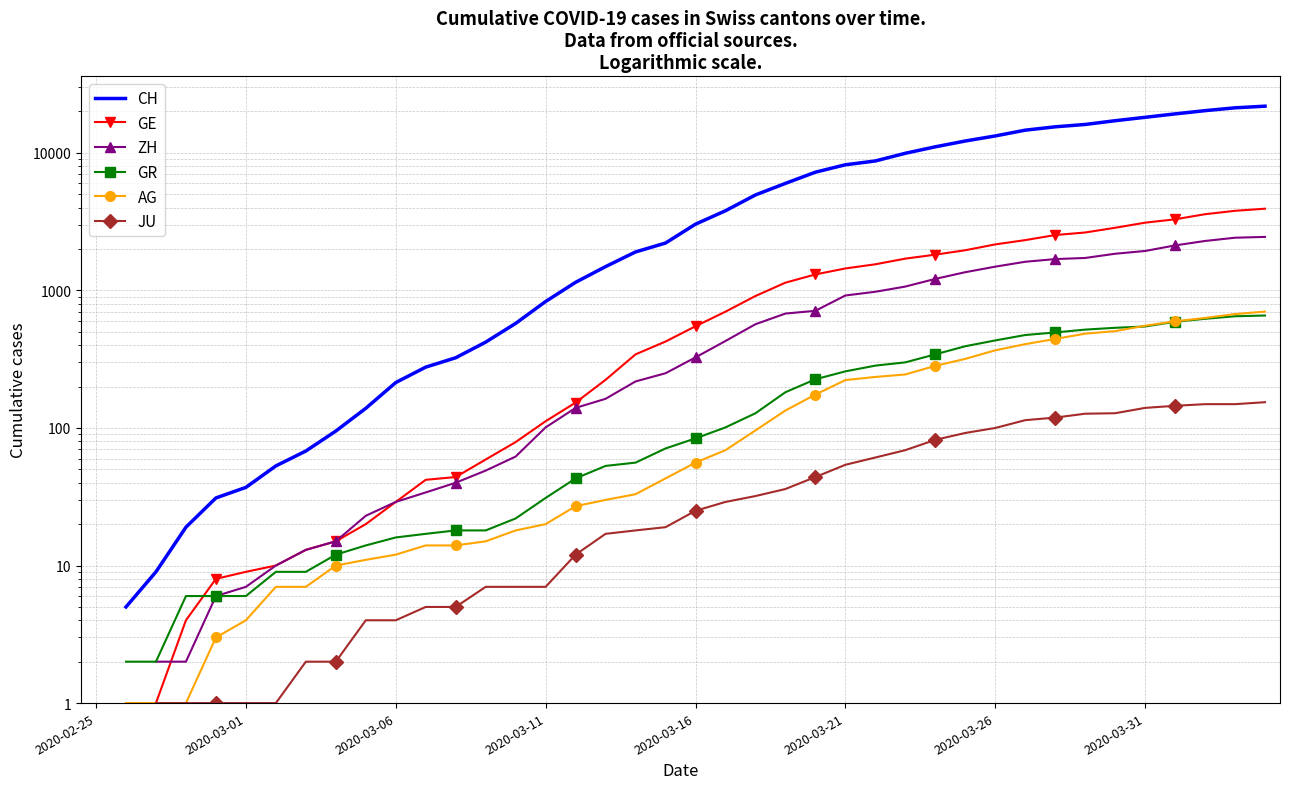

Is this an area chart (filled region under the line)?

No